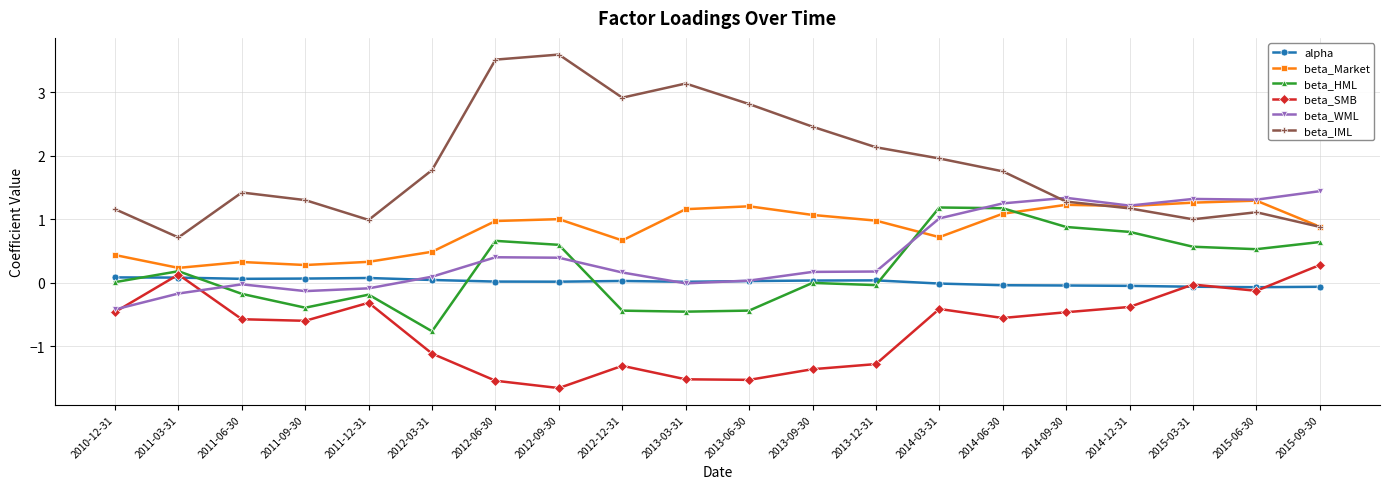

Is this an area chart (filled region under the line)?

No